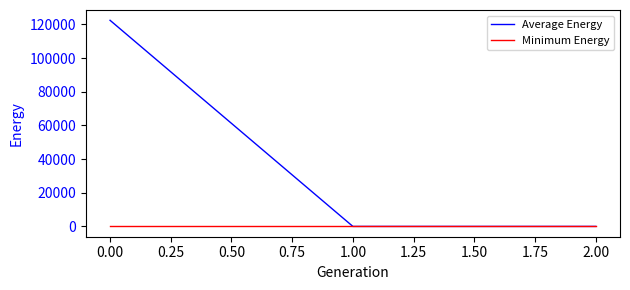

What is the maximum value shown in the chart?

122462.7